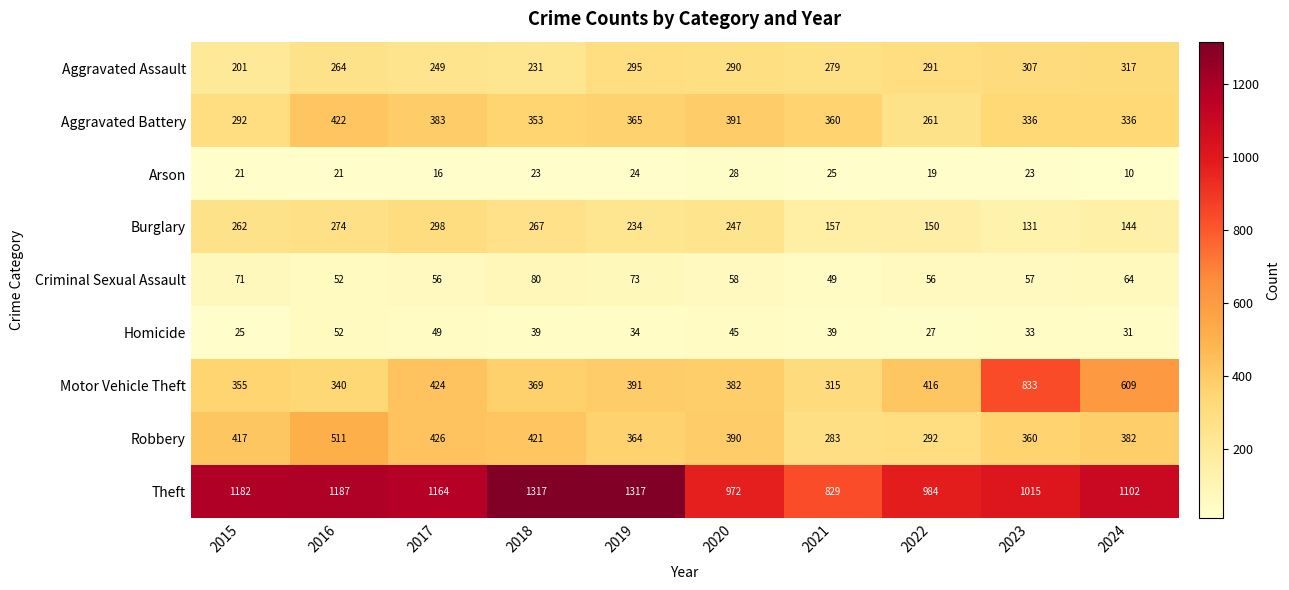

What is the spread (max minus min) of values at 2019?

1293